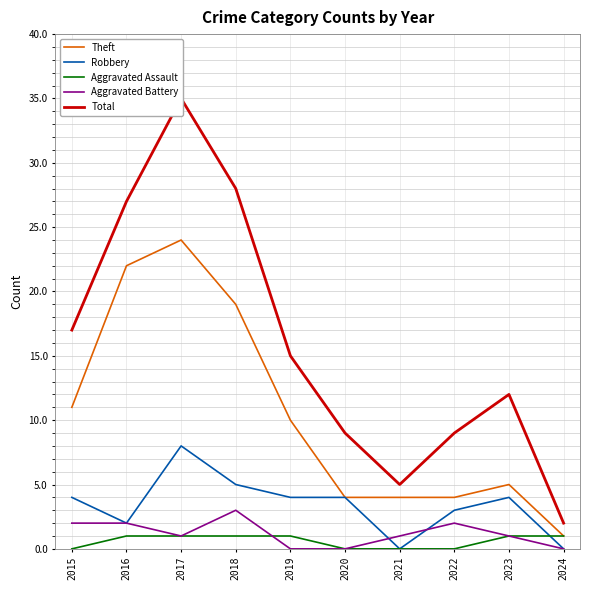

Does the chart display data point markers on the line(s)?

No